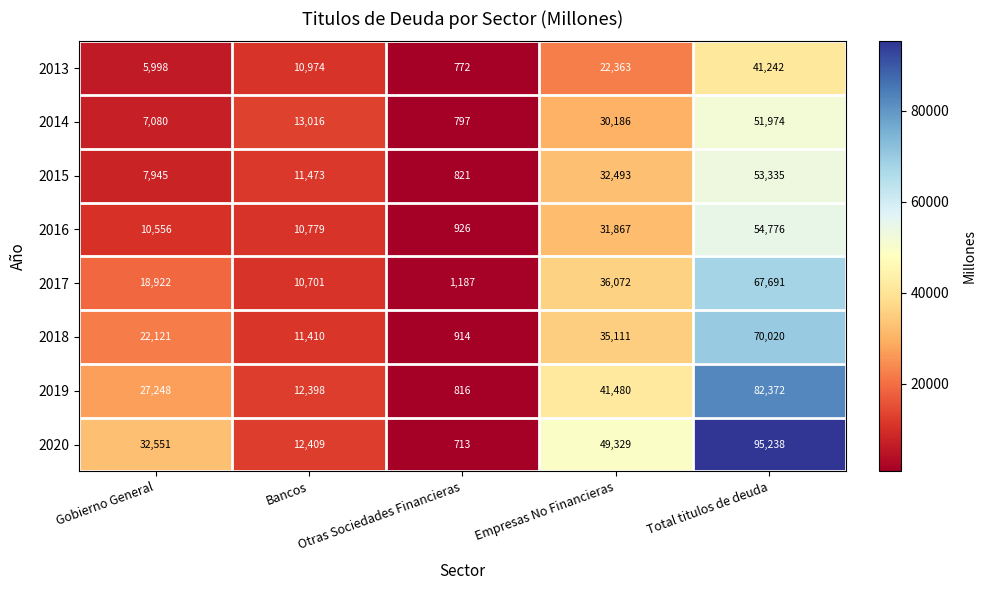

What is the minimum value shown in the chart?

713